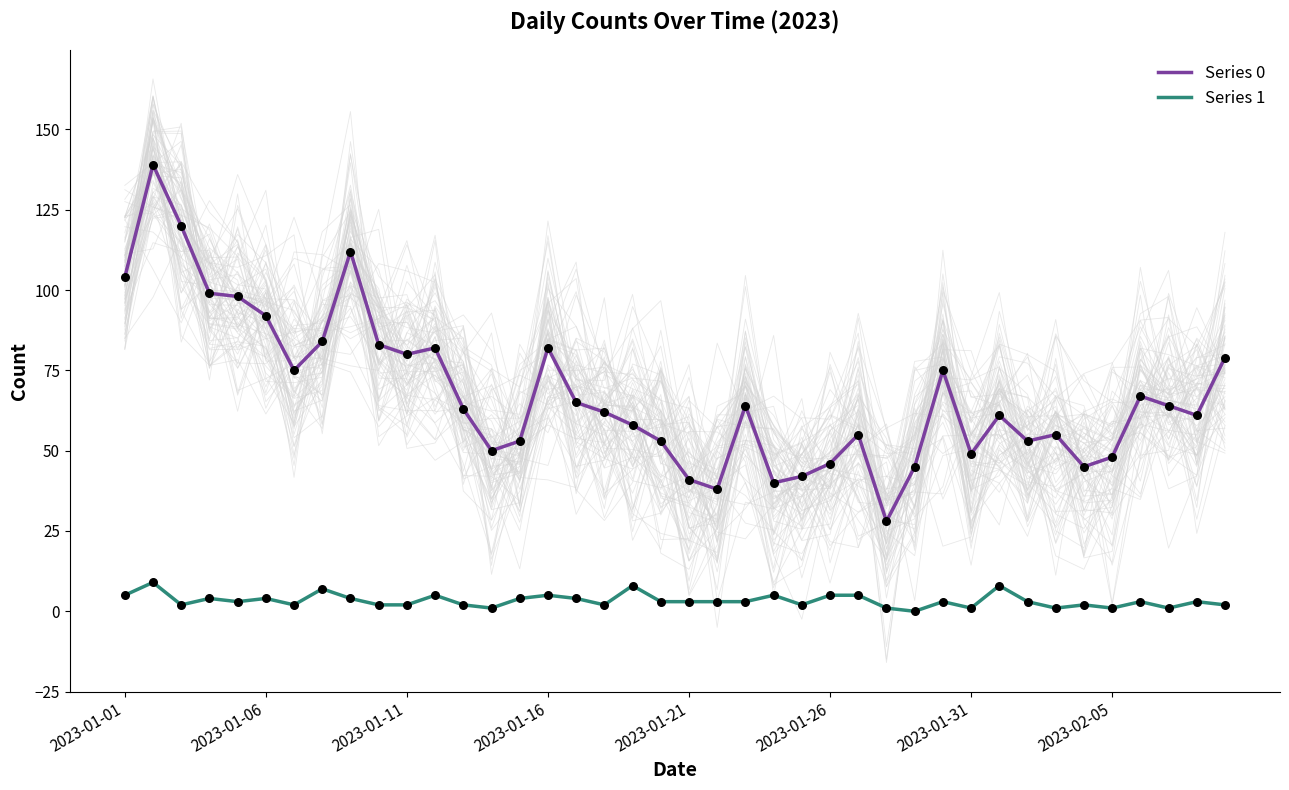

Which series reaches the minimum Y coordinate?

Series 1